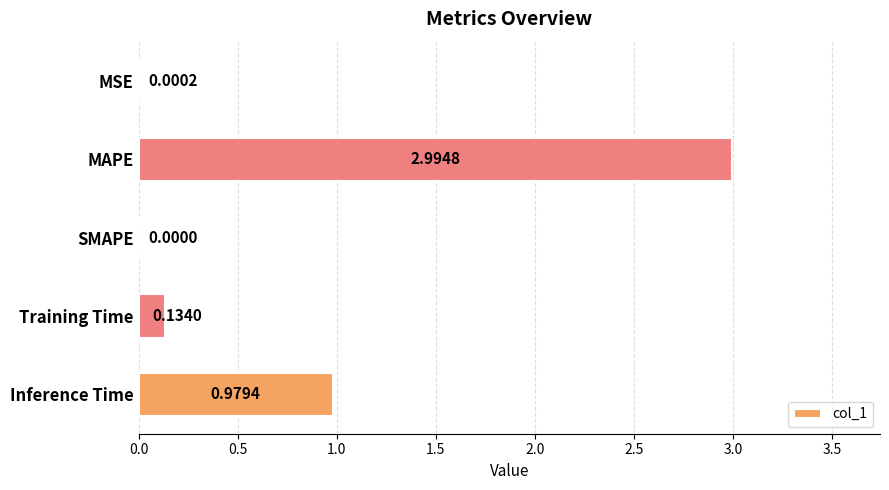

At which label is the value closest to 1?

Inference Time